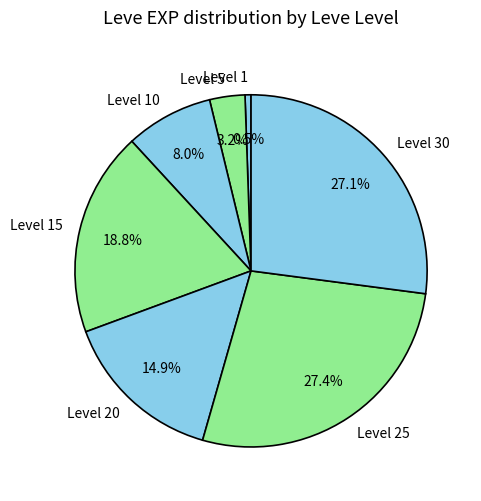

To the nearest percent, what is the difference between the largest and smallest slice percentages?

27%